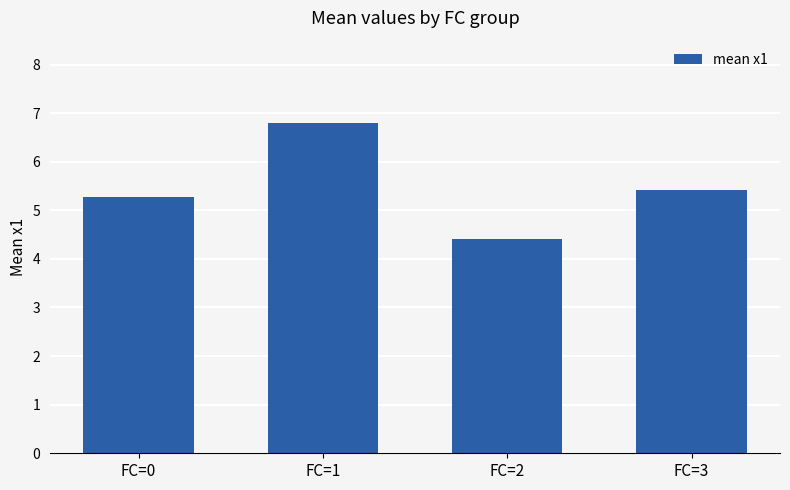

Reading left to right, extract all data points from this chart.

5.3	6.8	4.4	5.4